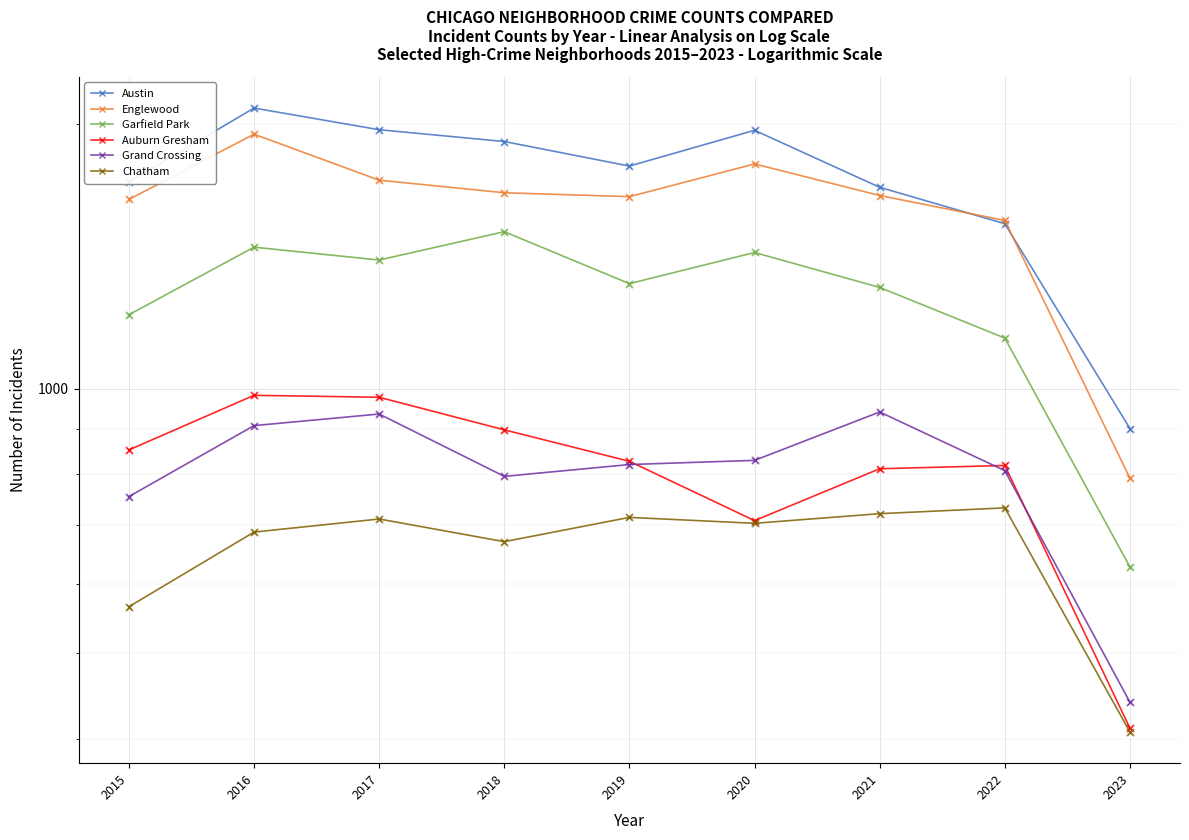

Which series reaches the maximum Y coordinate?

Austin